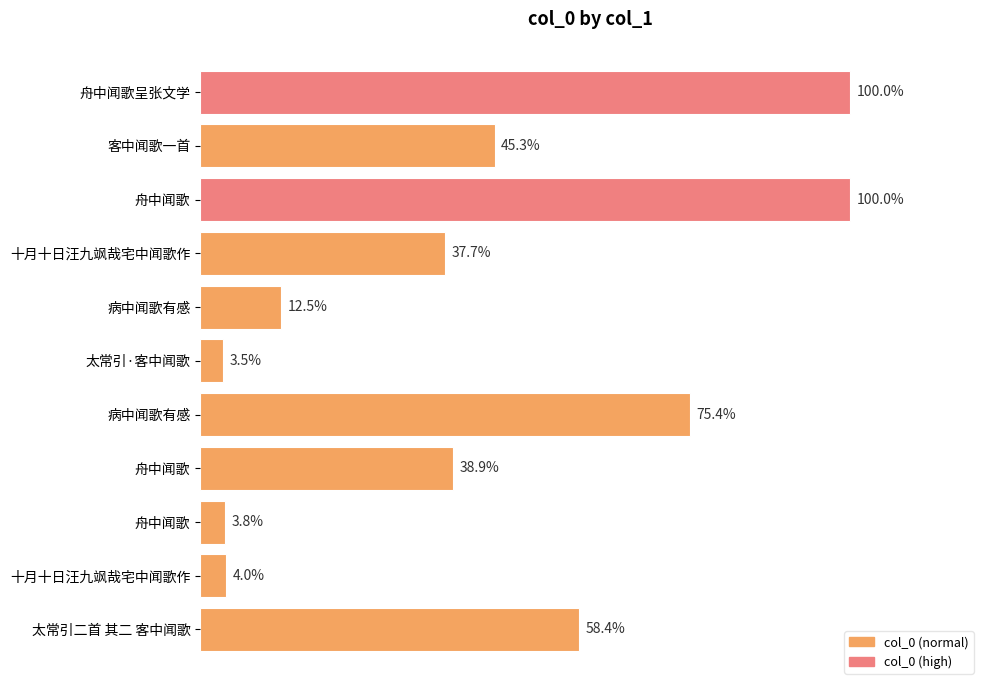

Are the bars horizontal?

Yes